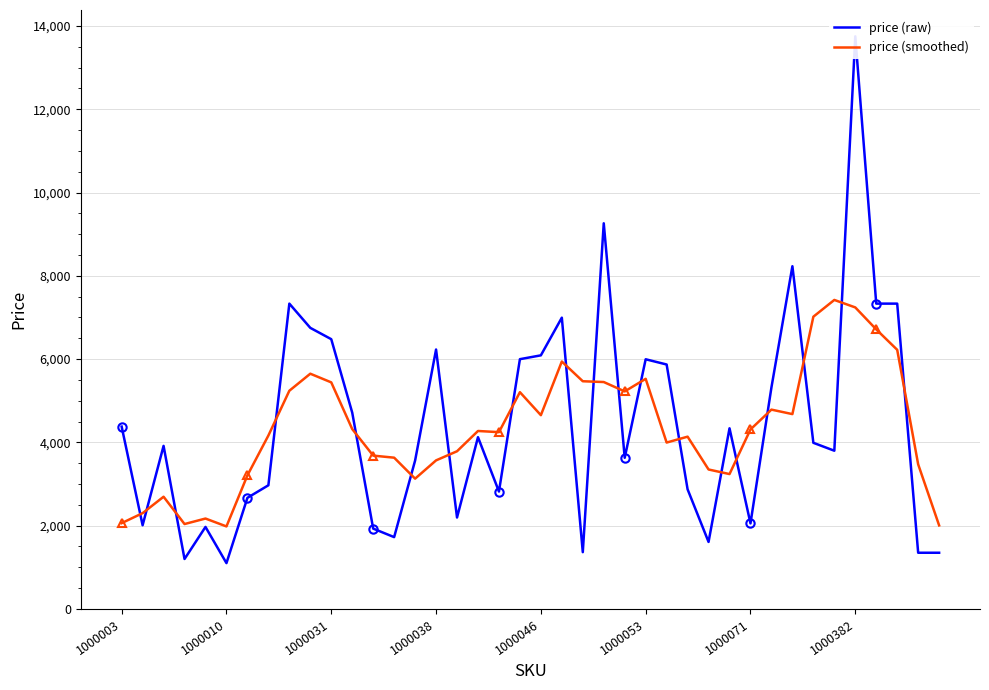

How many lines are shown in the chart?

2